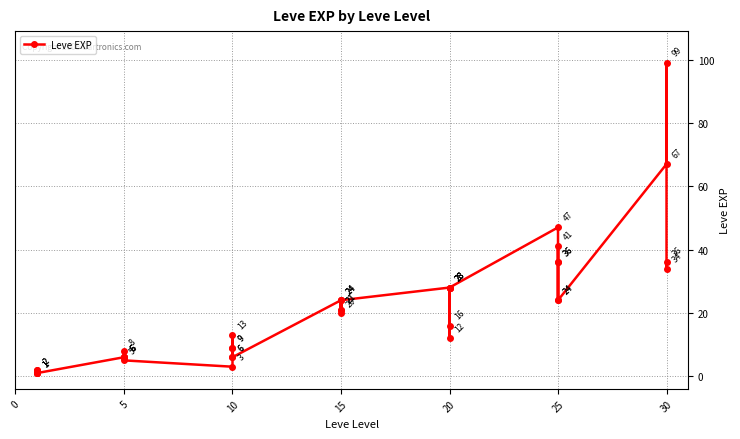

What is the change in value from 10 to 15?

+14